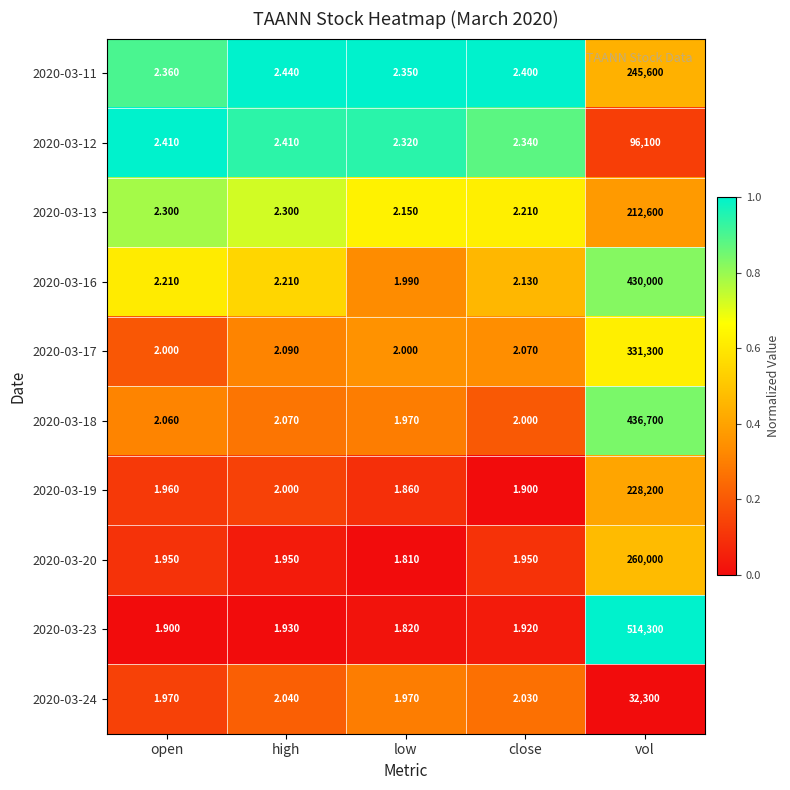

At which label does 2020-03-24 first exceed 2?

high